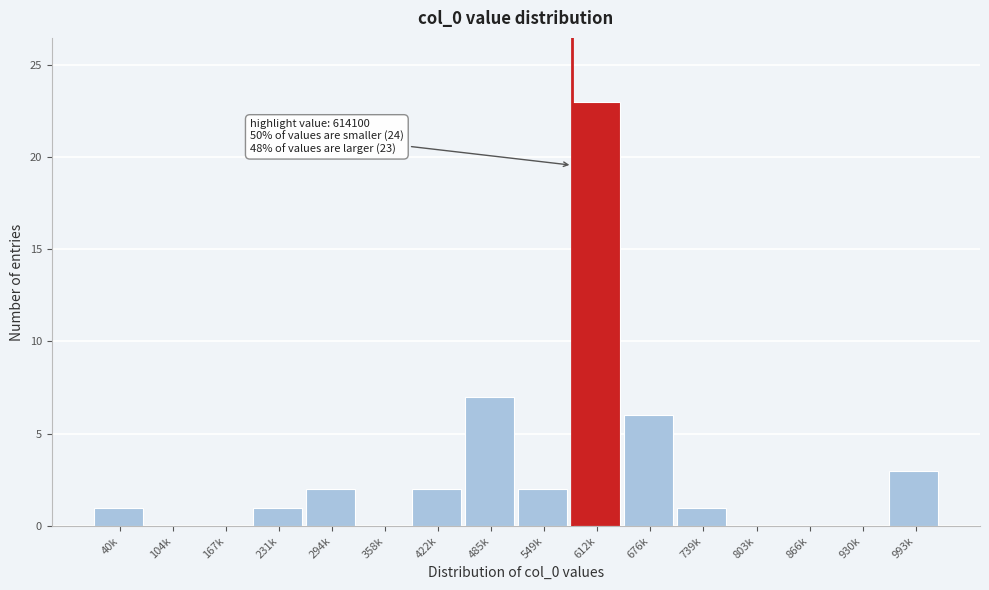

Reading left to right, what are all the values shown in this chart?

40k=1	104k=0	167k=0	231k=1	294k=2	358k=0	422k=2	485k=7	549k=2	612k=23	676k=6	739k=1	803k=0	866k=0	930k=0	993k=3